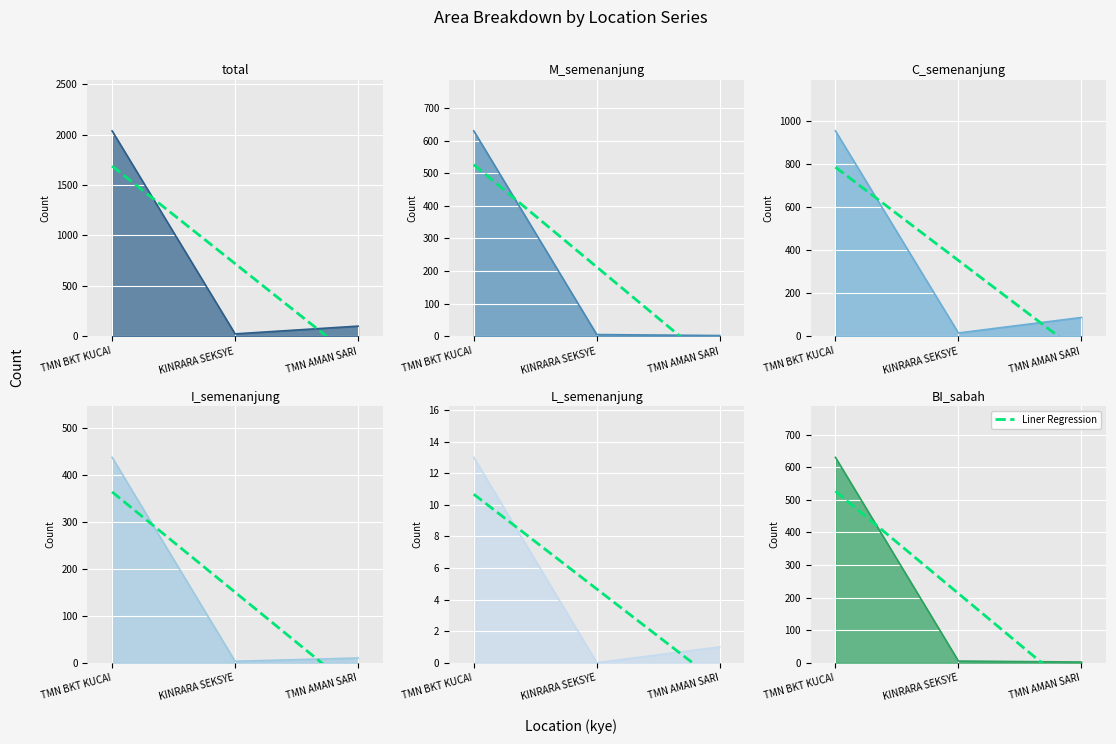

At how many categories does at least one series exceed 757?

1